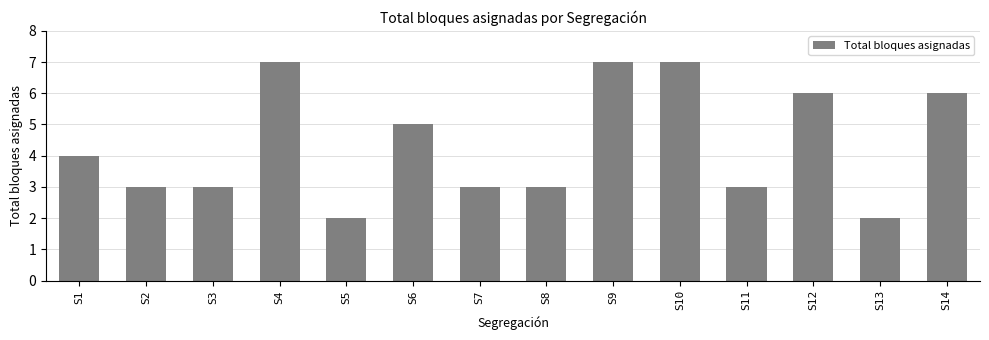

Reading right to left, what are all the values shown in this chart?

S14=6	S13=2	S12=6	S11=3	S10=7	S9=7	S8=3	S7=3	S6=5	S5=2	S4=7	S3=3	S2=3	S1=4